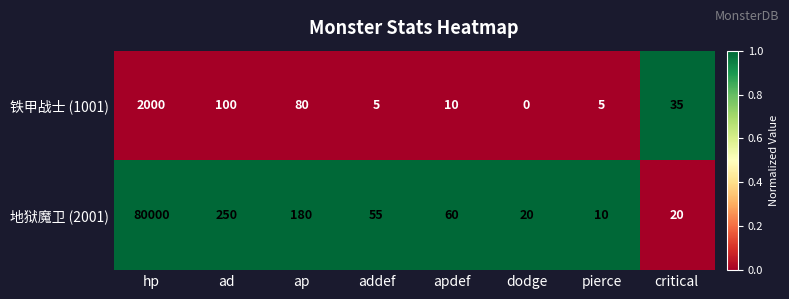

At which category does the chart reach its minimum across all series?

dodge